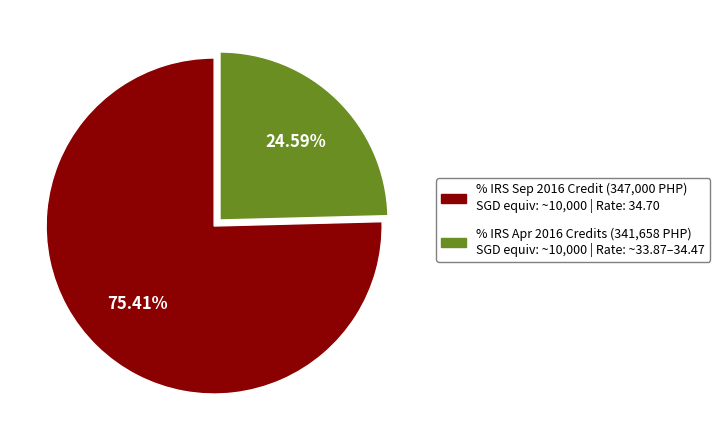

To the nearest percent, what is the average slice percentage?

50%